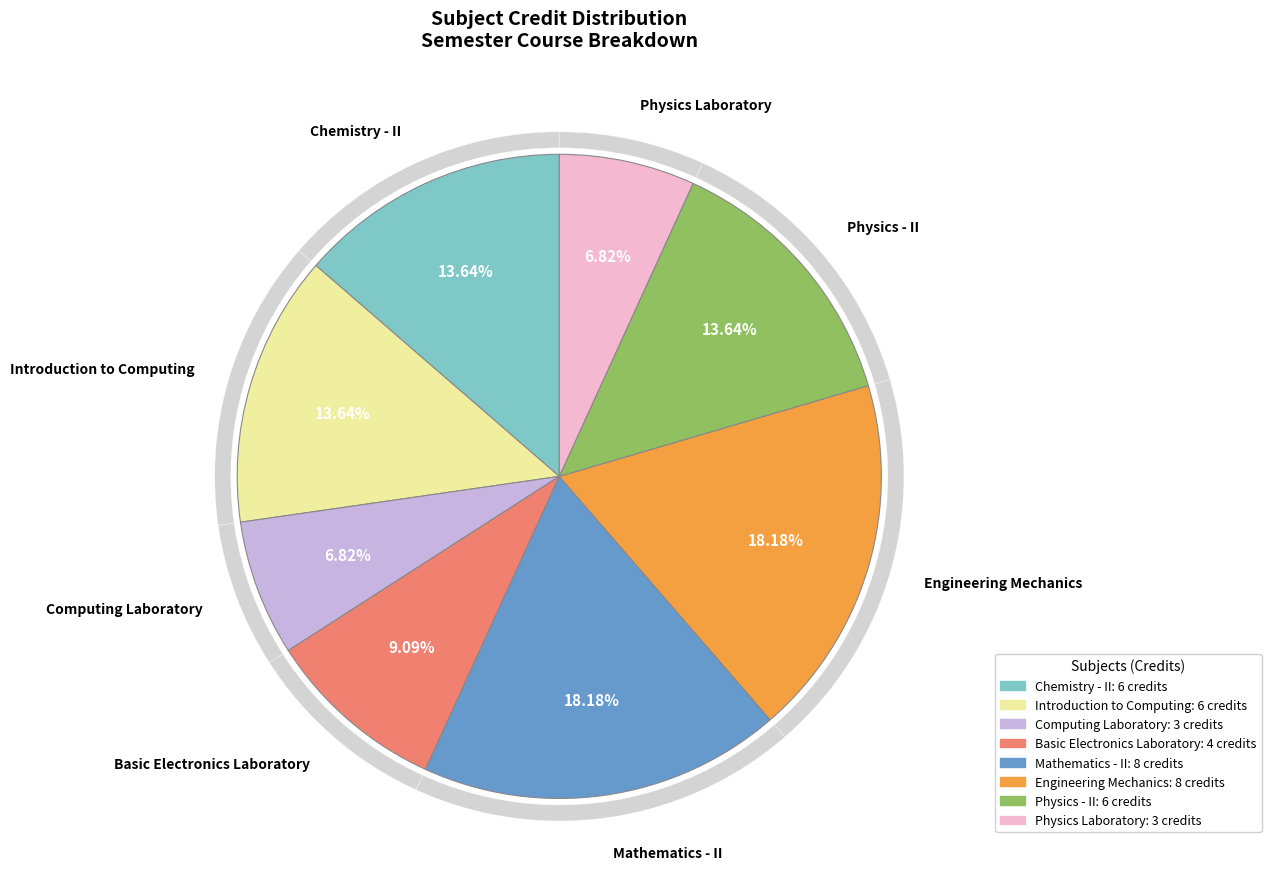

To the nearest percent, what is the combined percentage of Computing Laboratory and Physics Laboratory?

14%